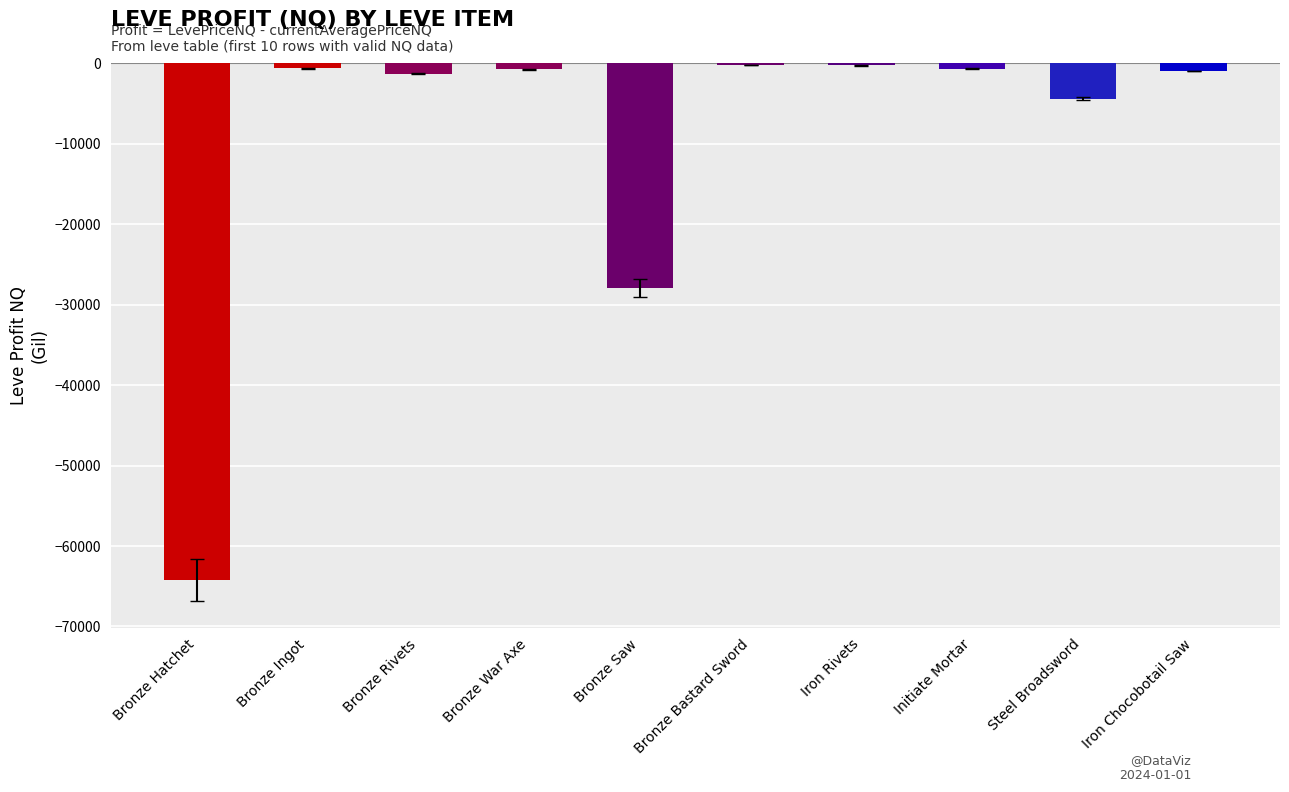

At which category does the chart reach its minimum across all series?

Bronze Hatchet